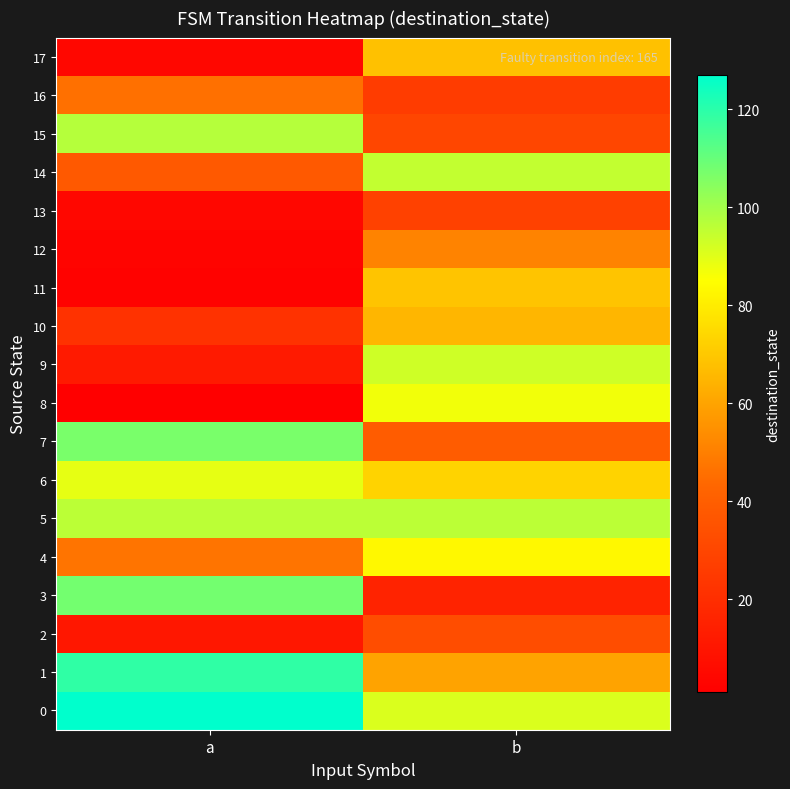

What is the total value across all series at a?

933